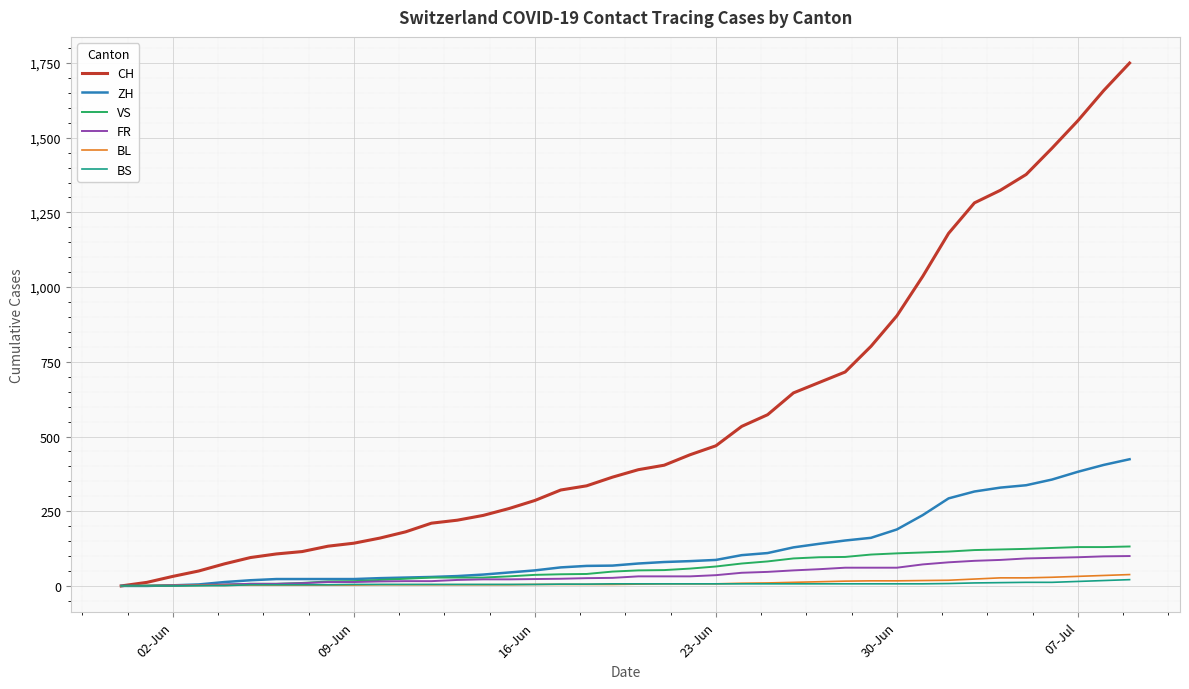

Which series has the largest range (max minus min)?

CH